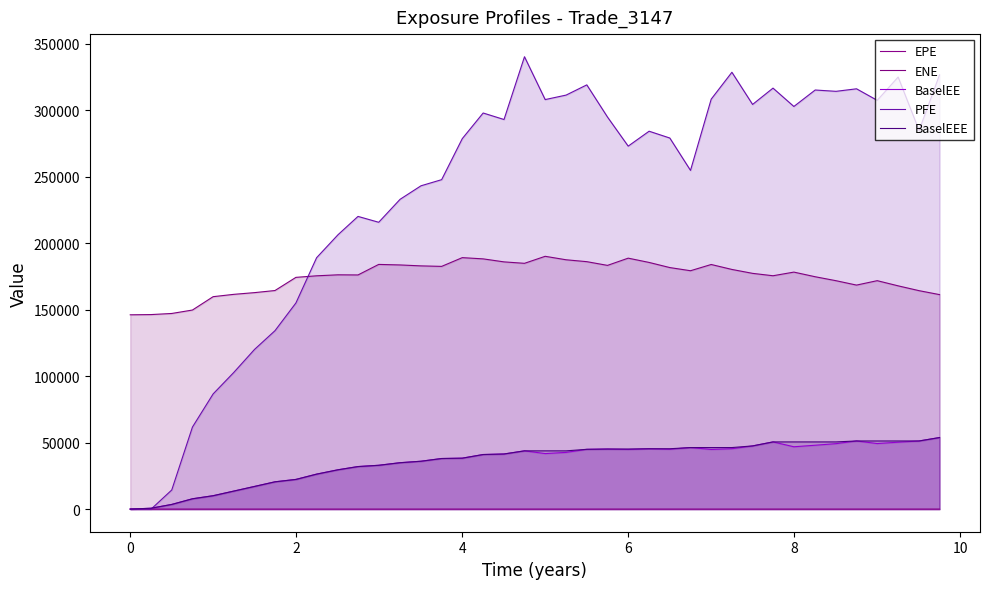

What are all the series names shown in the legend?

EPE, ENE, BaselEE, PFE, BaselEEE